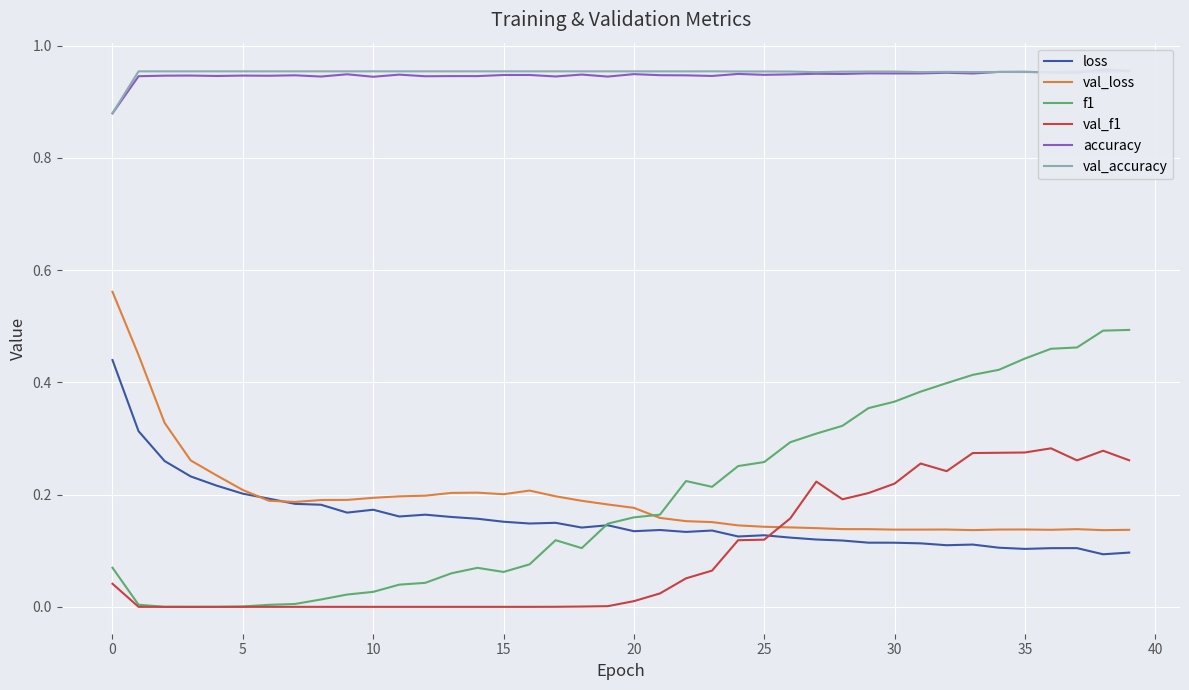

True or false: val_loss has a value of 0.0 at 28.

False